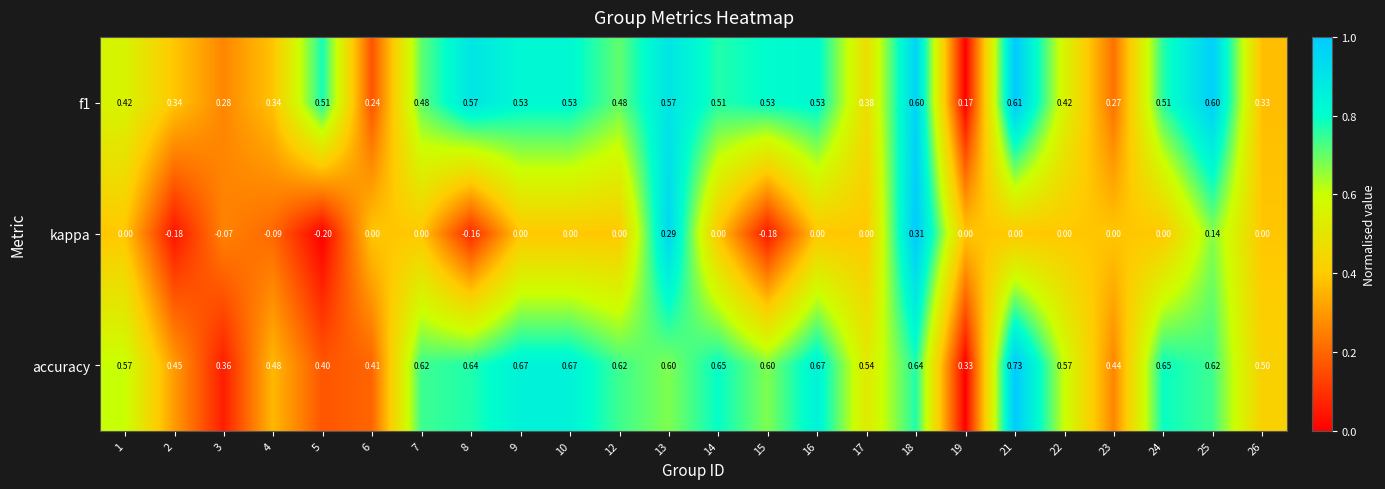

Is the value of accuracy at 10 greater than the value of f1 at 15?

Yes